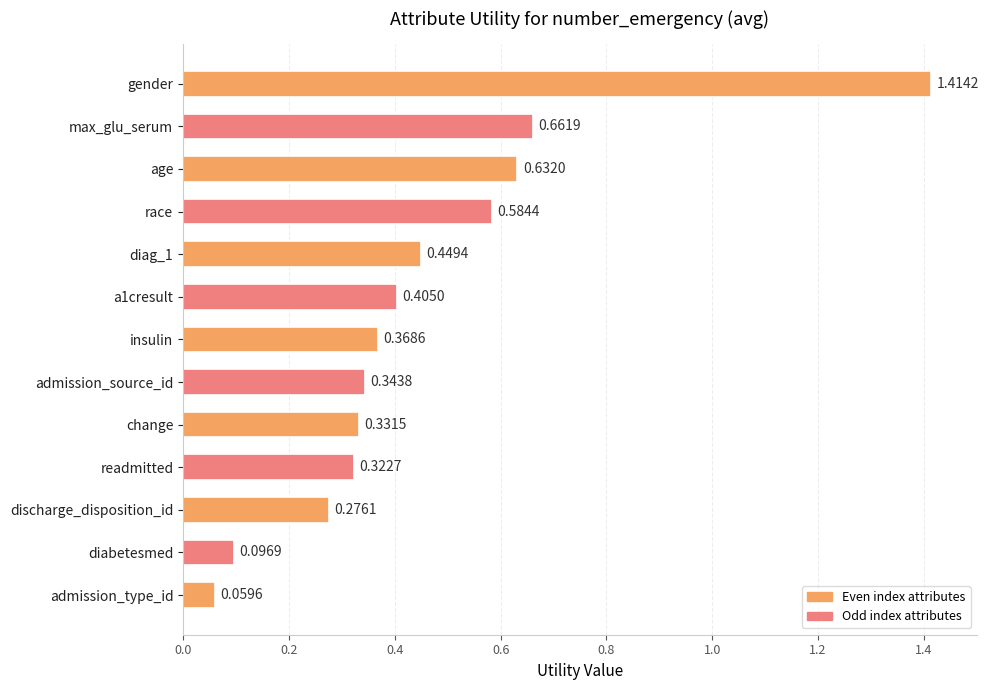

Between discharge_disposition_id and admission_source_id, which is larger?

admission_source_id